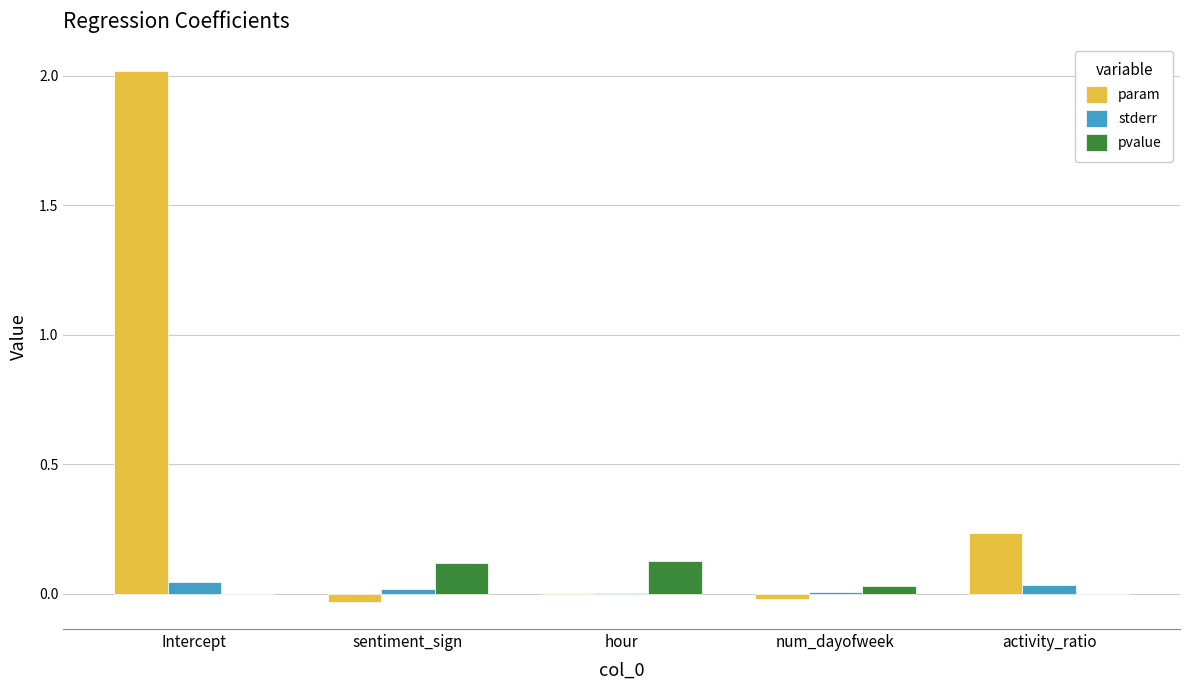

At which category is the sum across all series the highest?

Intercept